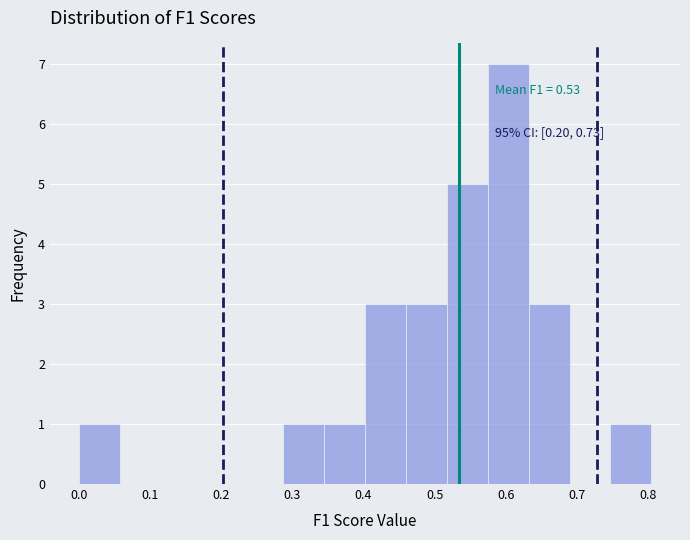

Over which range of the x-axis is the bar tallest?

0.57 to 0.63